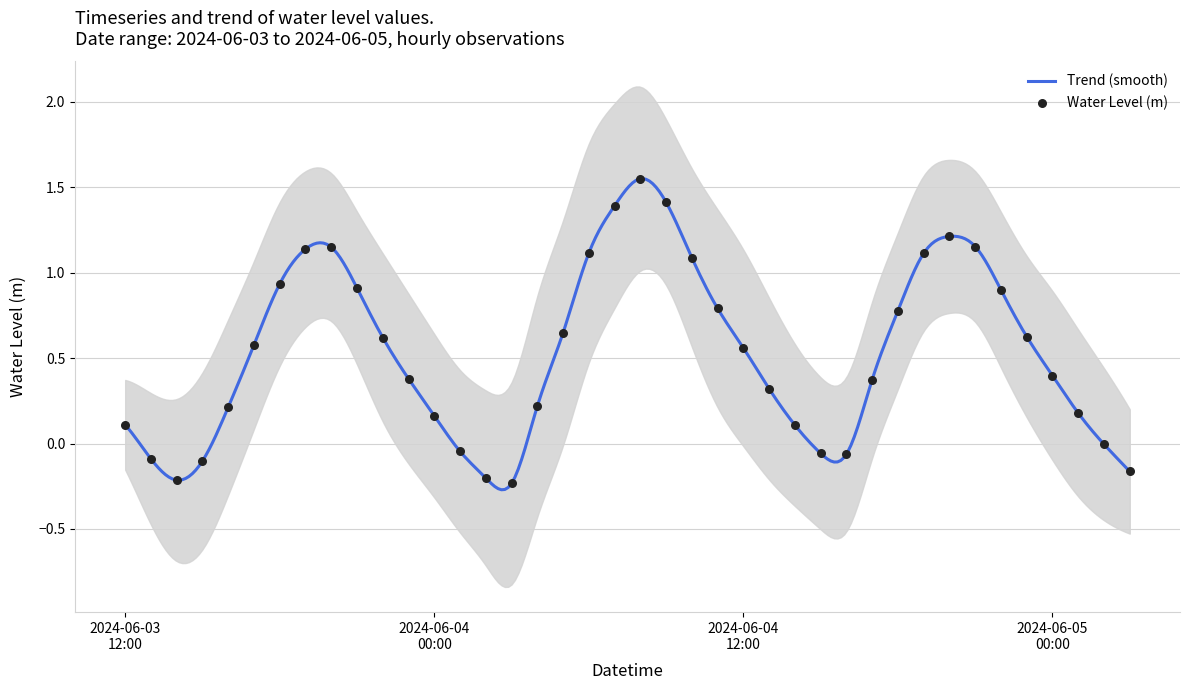

What is the ratio of the value at 2024-06-04 10:00:00 to the value at 2024-06-04 20:00:00?

0.9